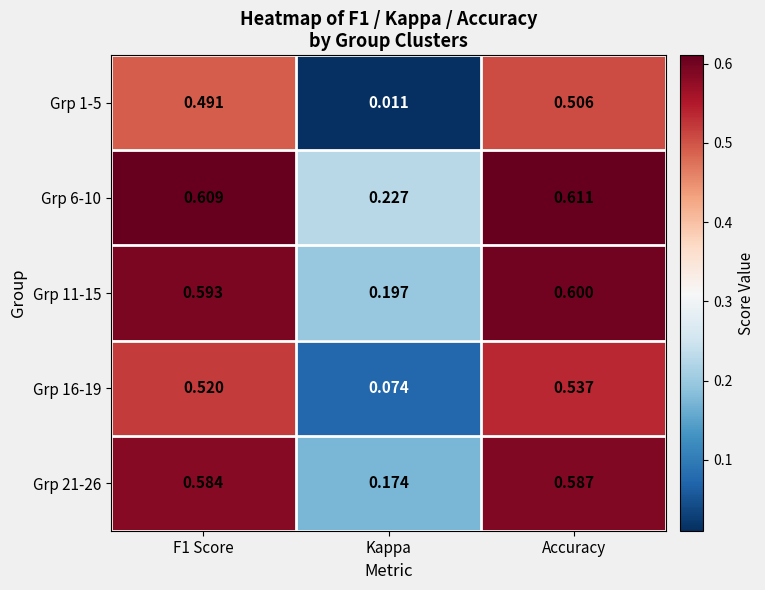

Which series has the largest total across all categories?

Grp 6-10